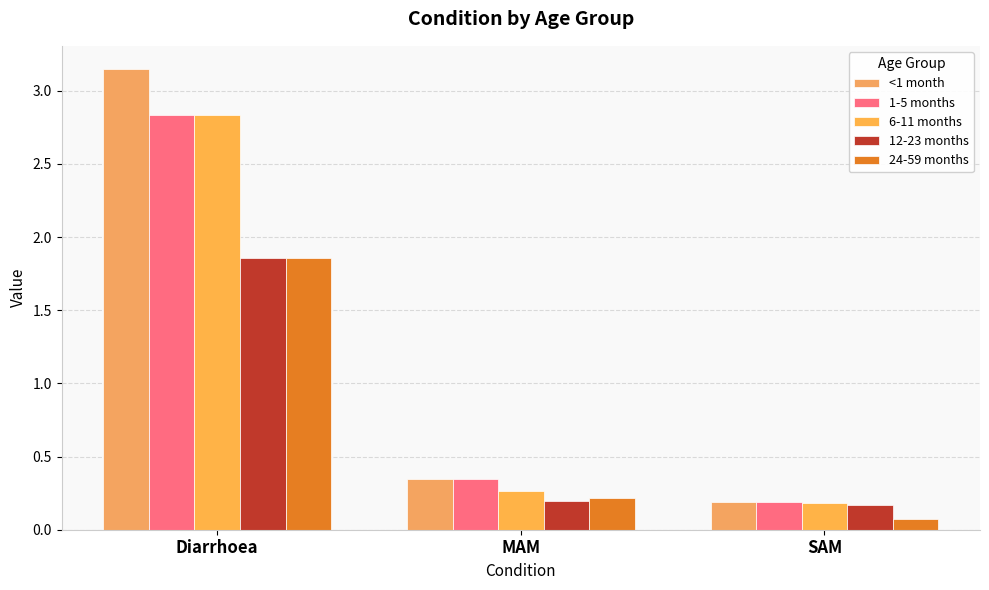

What is the difference between the maximum and second lowest values in the 12-23 months series?

1.7